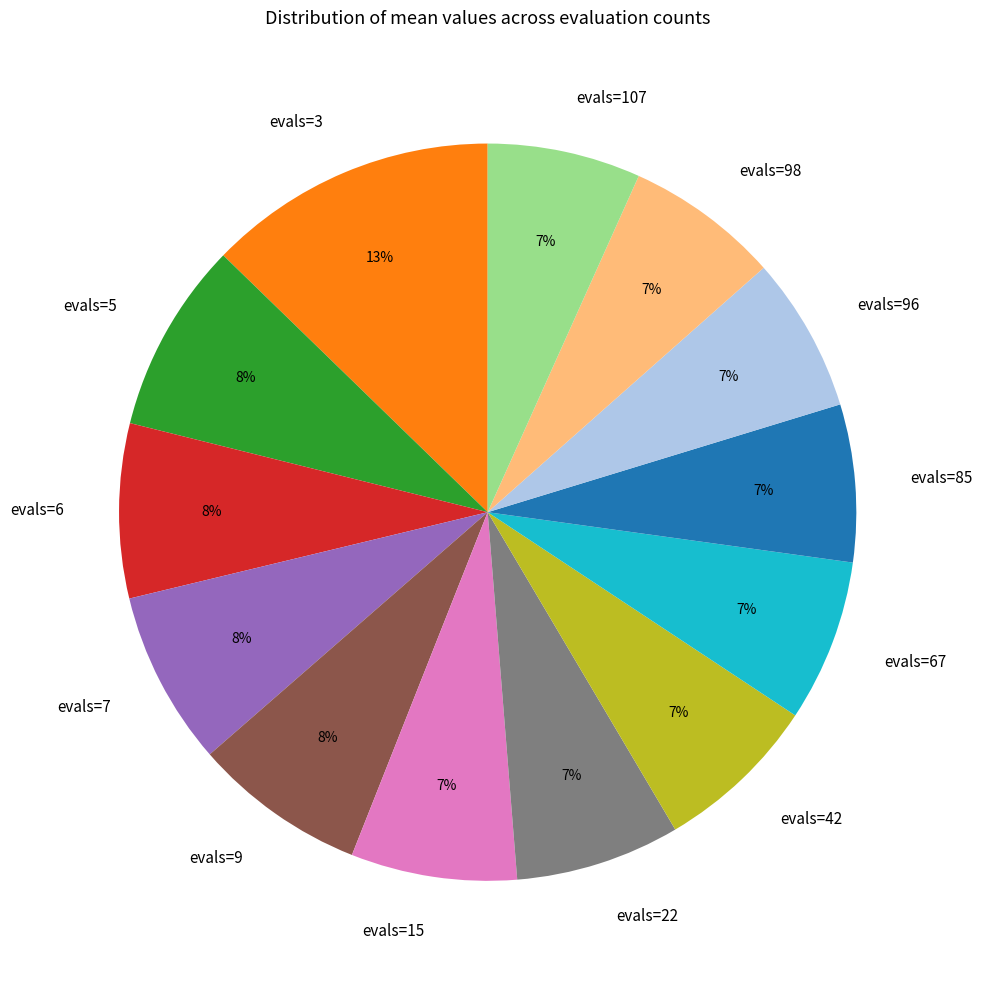

Do evals=5 and evals=6 together represent more than half of the pie?

No